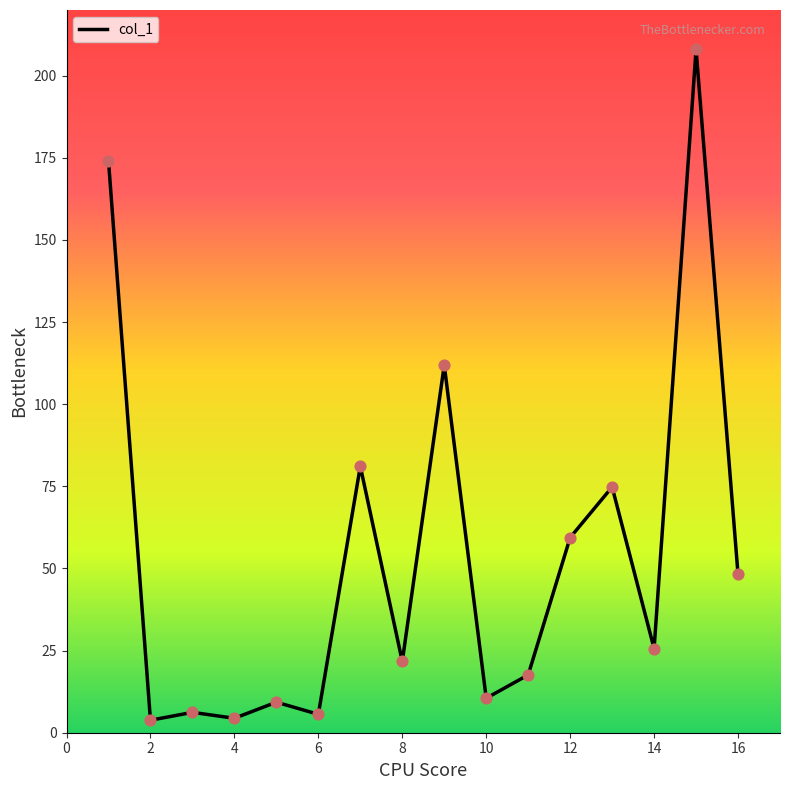

What is the maximum value shown in the chart?

208.0